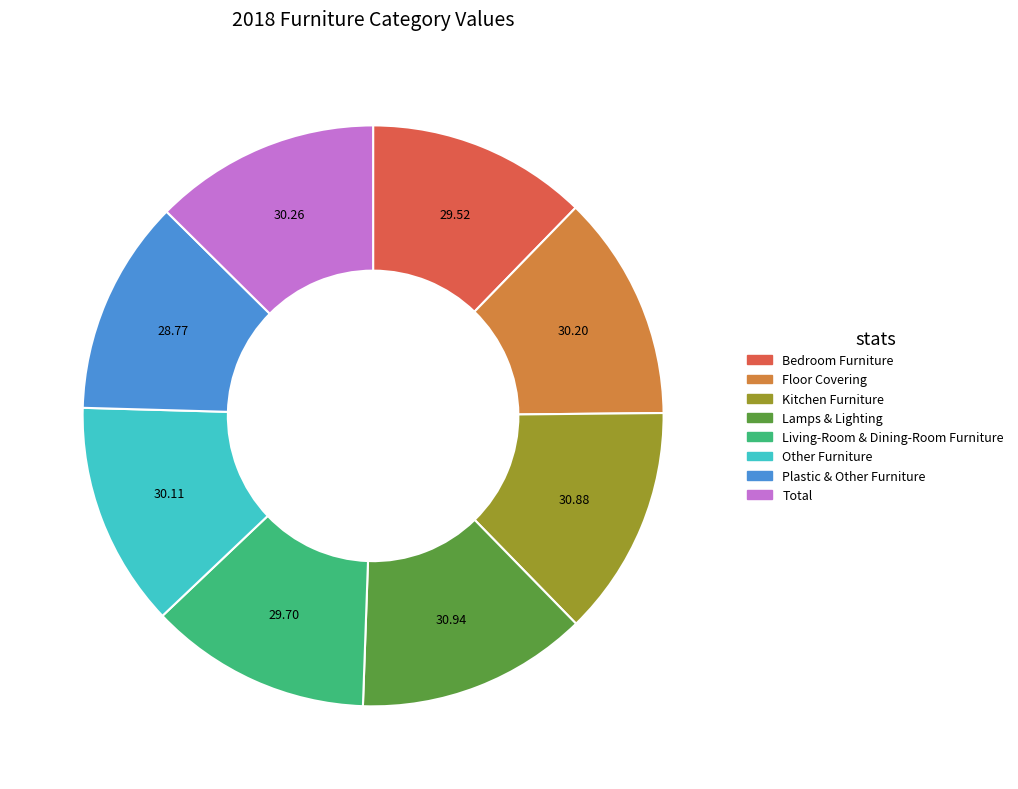

How many segments does this pie chart have?

8